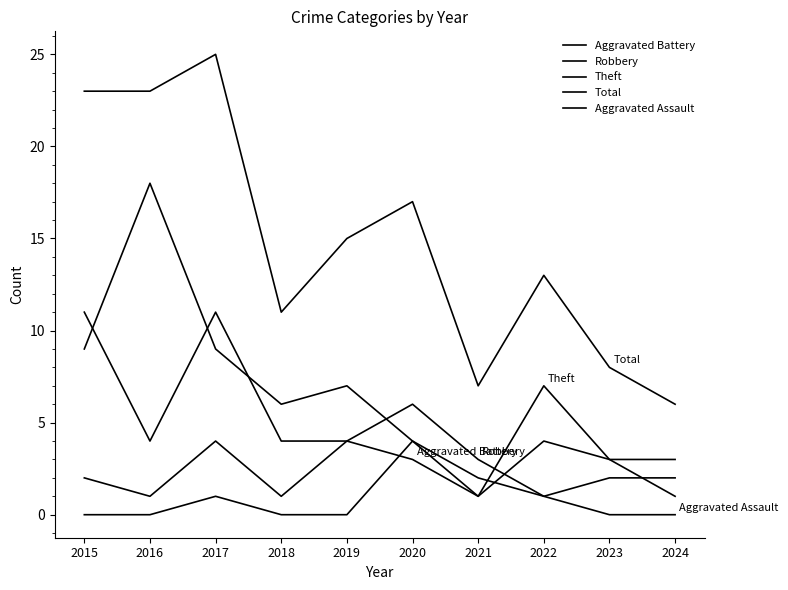

Does the chart display data point markers on the line(s)?

No